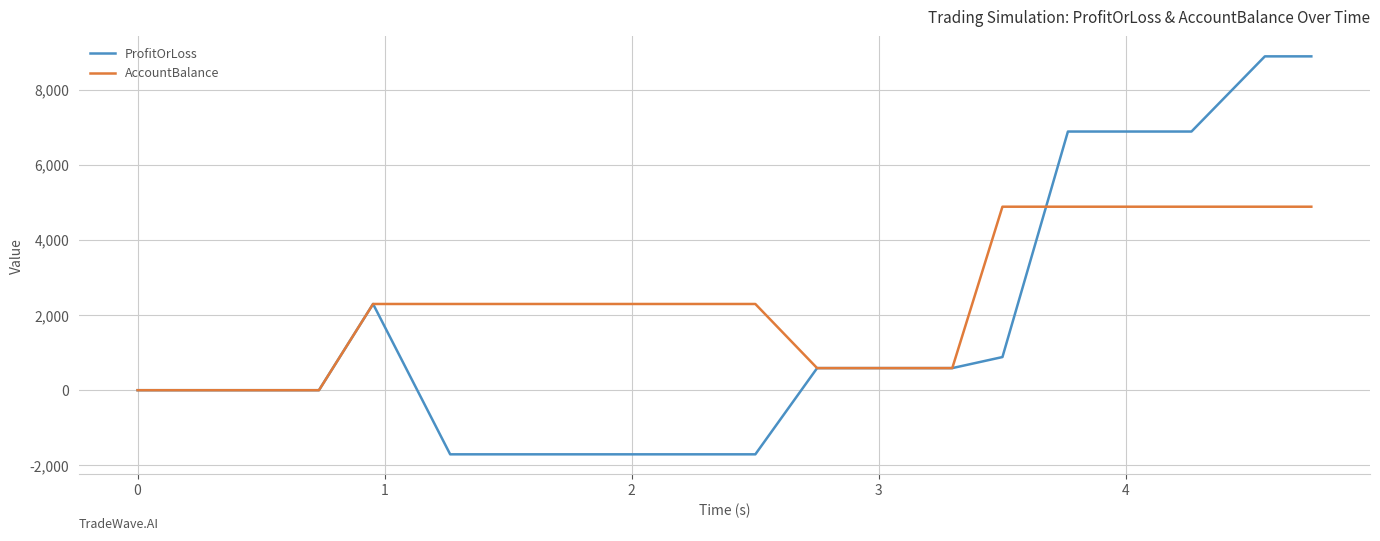

Which series has the largest total across all categories?

AccountBalance